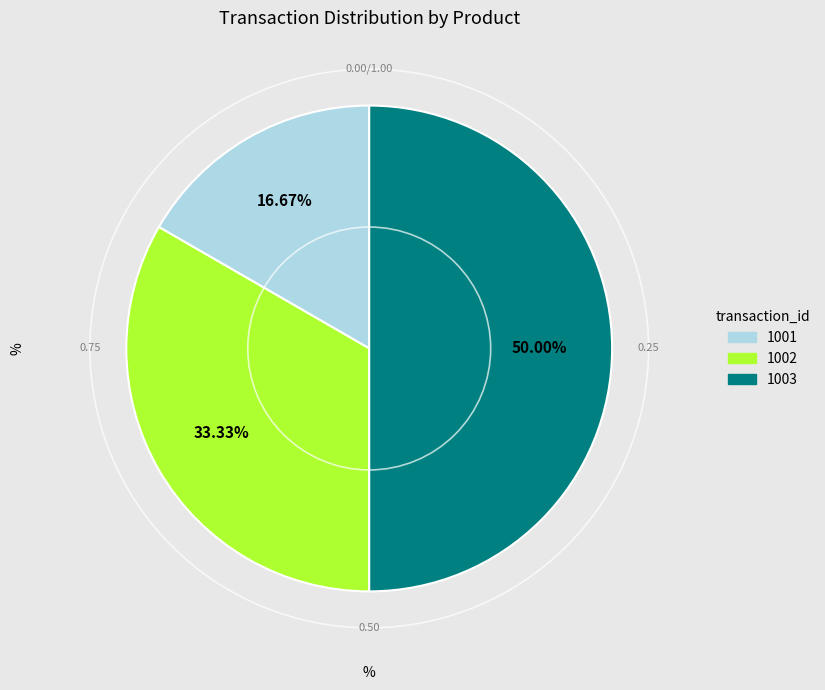

True or false: 1002 accounts for 33% of the total.

True